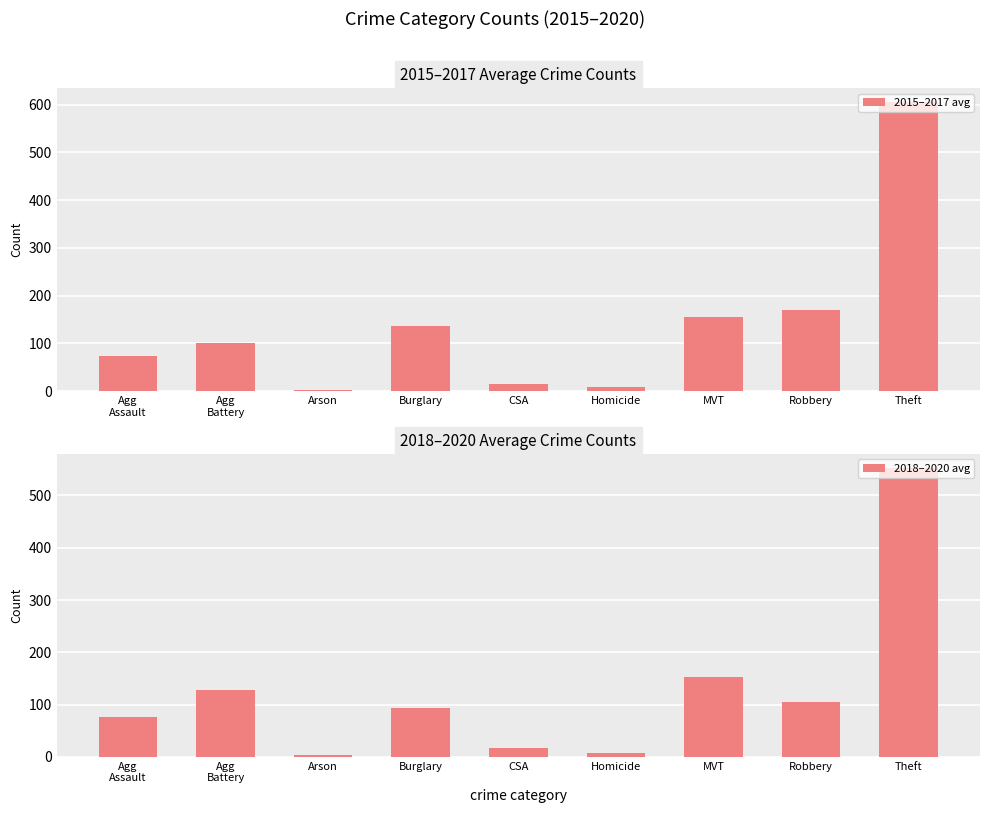

What is the spread (max minus min) of values at MVT?

3.0